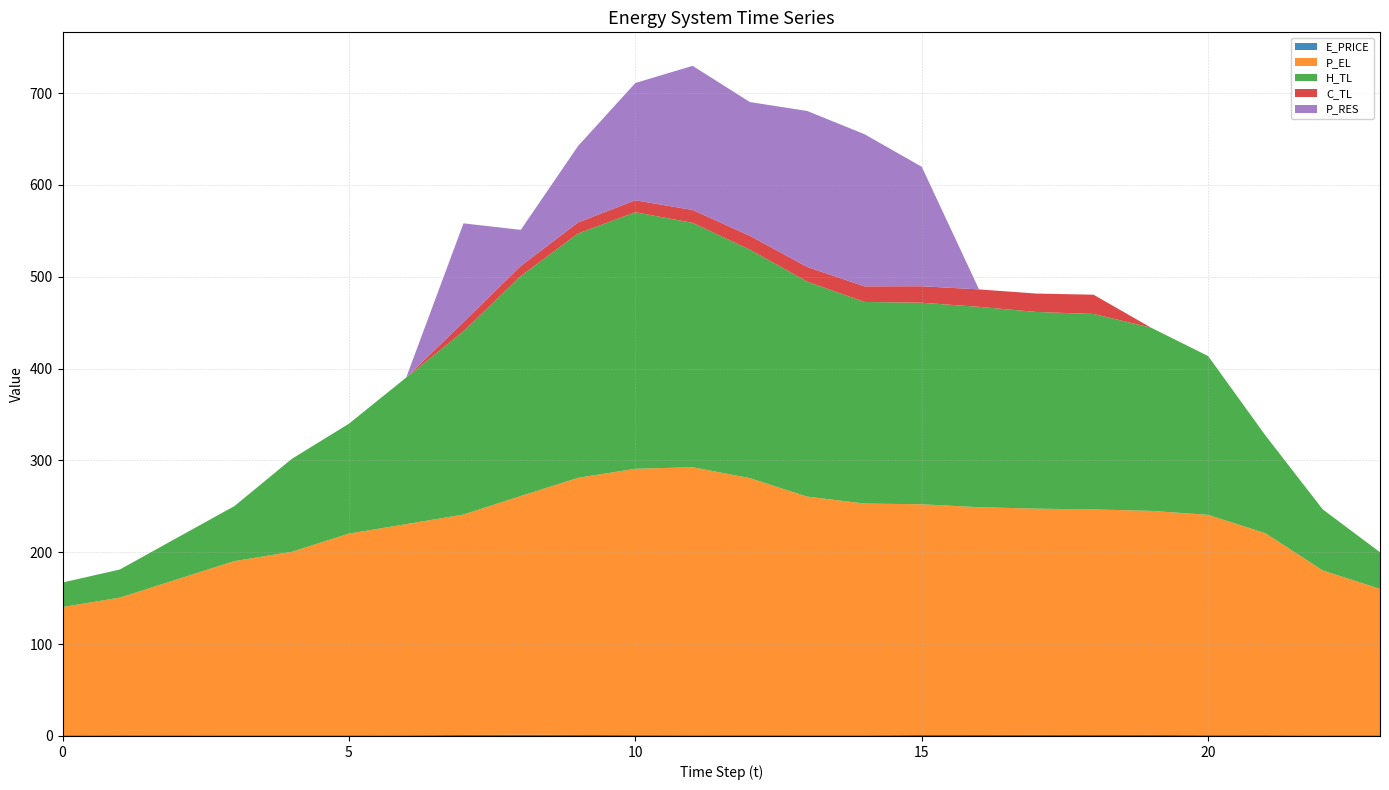

Reading left to right, extract all data points from this chart.

E_PRICE: 0=0.4	1=0.6	2=0.6	3=0.4	4=0.4	5=0.4	6=0.6	7=1.1	8=1.3	9=1.1	10=0.9	11=0.6	12=0.7	13=0.7	14=0.6	15=1.1	16=1.1	17=1.2	18=1.0	19=1.2	20=0.8	21=0.8	22=0.3	23=0.2
P_EL: 0=140.0	1=150.0	2=170.0	3=190.0	4=200.1	5=220.0	6=230.0	7=240.0	8=260.0	9=280.0	10=290.0	11=291.9	12=280.0	13=260.0	14=252.4	15=251.2	16=248.0	17=246.4	18=245.6	19=244.0	20=240.0	21=219.9	22=180.0	23=160.0
H_TL: 0=26.7	1=30.6	2=45.3	3=59.9	4=101.1	5=119.7	6=159.6	7=199.6	8=239.4	9=266.0	10=279.3	11=266.1	12=248.8	13=234.1	14=219.5	15=219.5	16=218.2	17=214.2	18=212.8	19=199.5	20=172.9	21=106.5	22=66.5	23=39.9
C_TL: 0=0.0	1=0.0	2=0.0	3=0.0	4=0.0	5=0.0	6=0.0	7=10.0	8=11.0	9=12.0	10=13.0	11=14.0	12=15.1	13=16.0	14=17.0	15=17.9	16=19.0	17=20.0	18=21.0	19=0.0	20=0.0	21=0.0	22=0.0	23=0.0
P_RES: 0=0.0	1=0.0	2=0.0	3=0.0	4=0.0	5=0.0	6=0.0	7=107.5	8=39.3	9=83.3	10=127.7	11=156.9	12=145.7	13=169.8	14=165.6	15=130.1	16=0.0	17=0.0	18=0.0	19=0.0	20=0.0	21=0.0	22=0.0	23=0.0